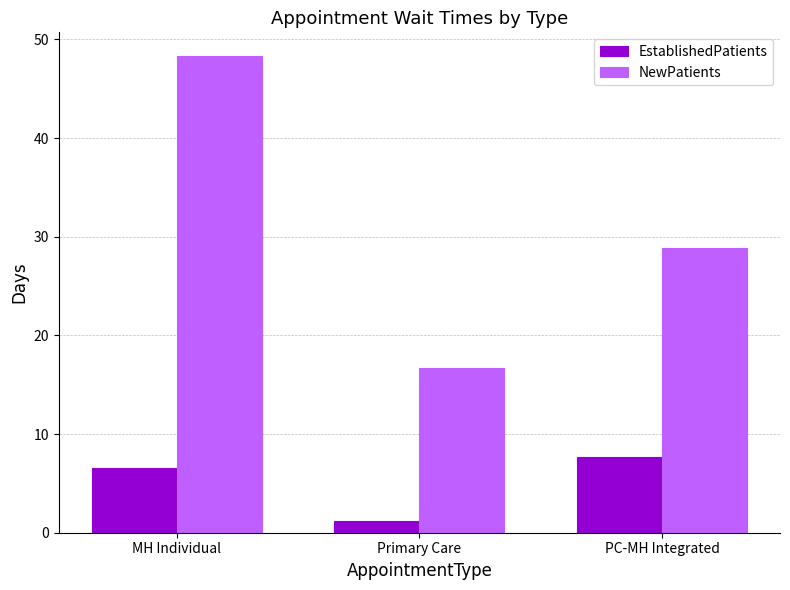

The value of NewPatients at MH Individual is 75.7. True or false?

False